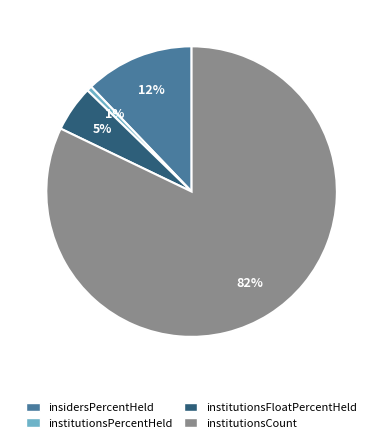

Is the sum of institutionsPercentHeld and insidersPercentHeld greater than half?

No